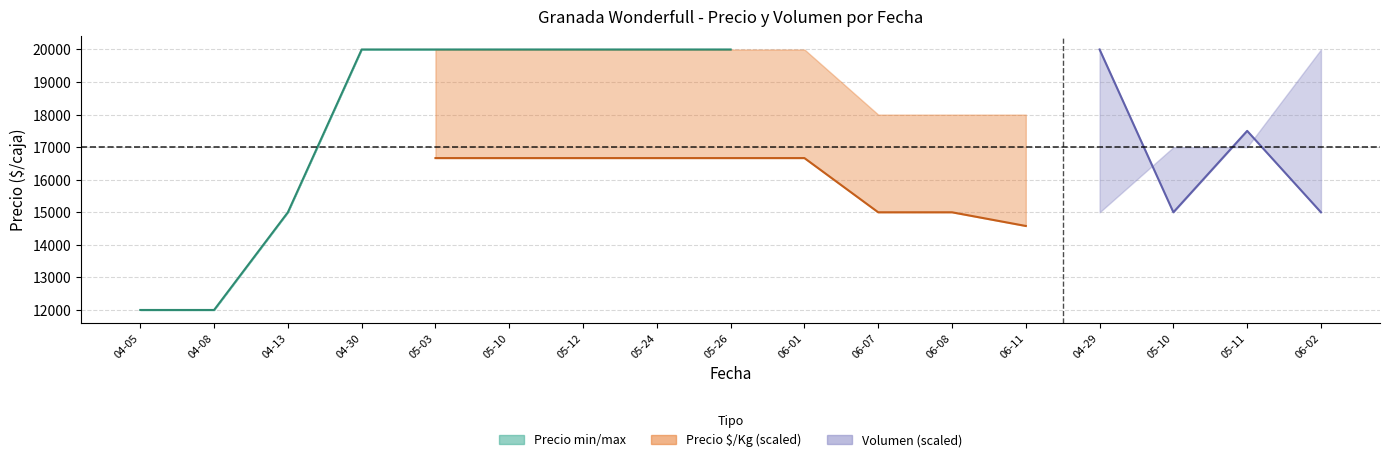

What is the minimum value shown in the chart?

12000